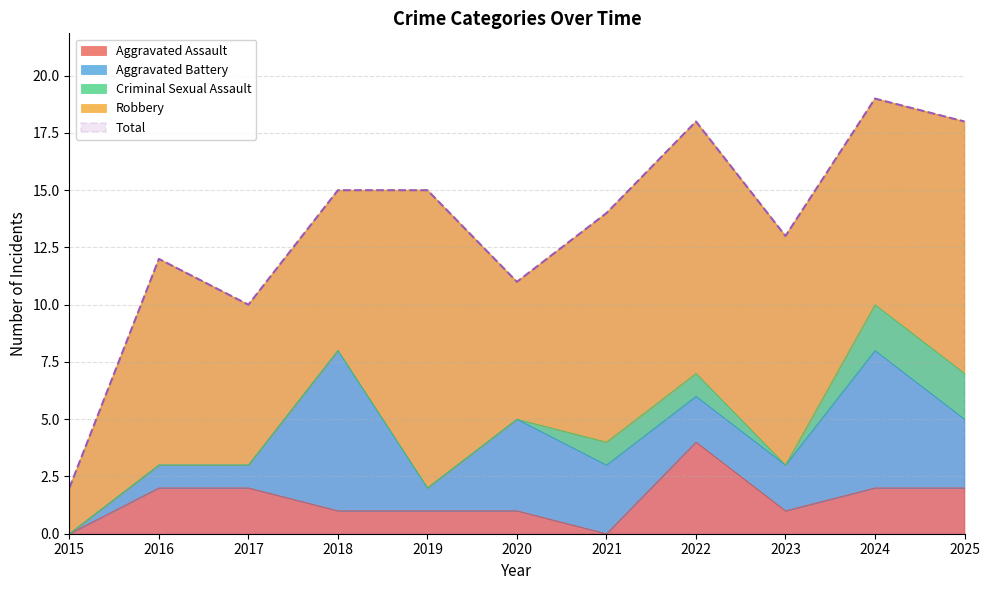

At which label does Robbery reach its minimum?

2015